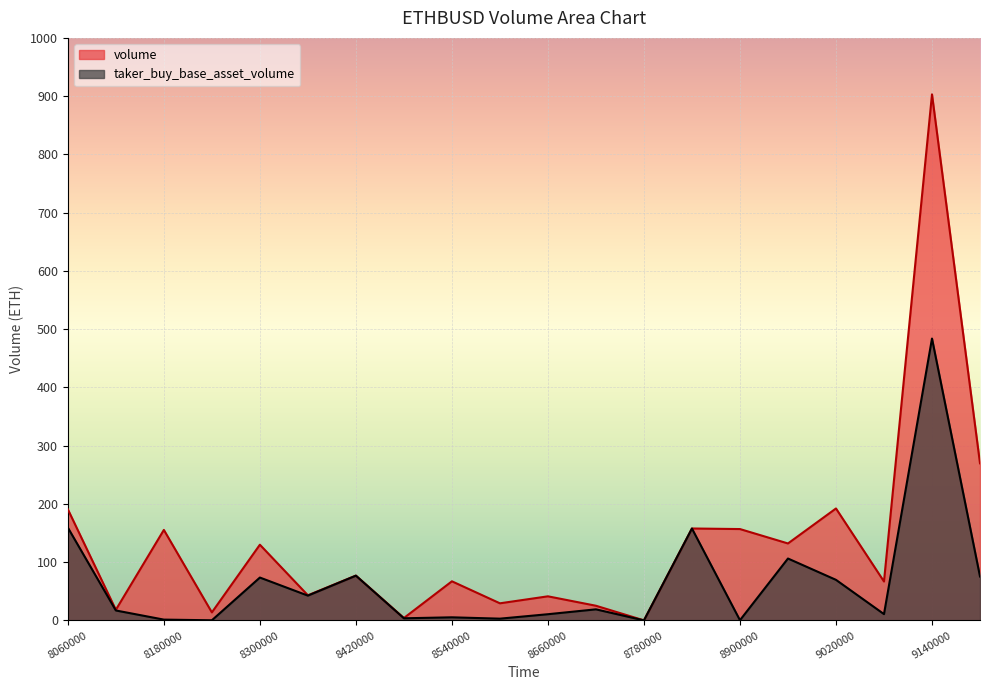

At which label is volume closest to 451?

1687429200000